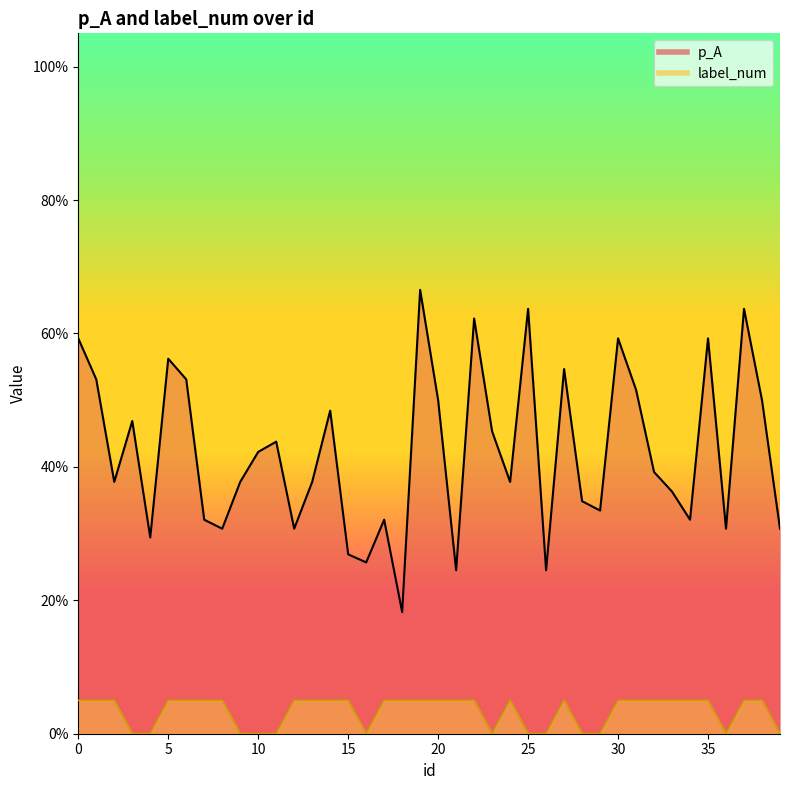

What is the approximate value of p_A at 19?

0.7